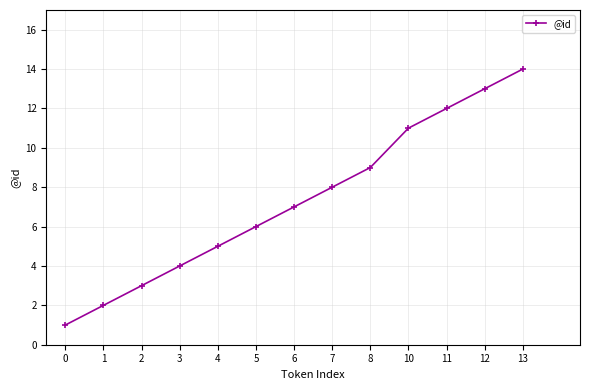

How many data points does each series have?

13